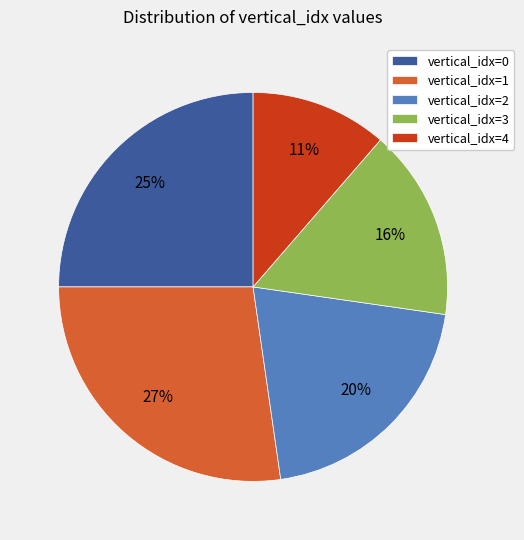

Rank the categories by value from highest to lowest.

vertical_idx=1, vertical_idx=0, vertical_idx=2, vertical_idx=3, vertical_idx=4